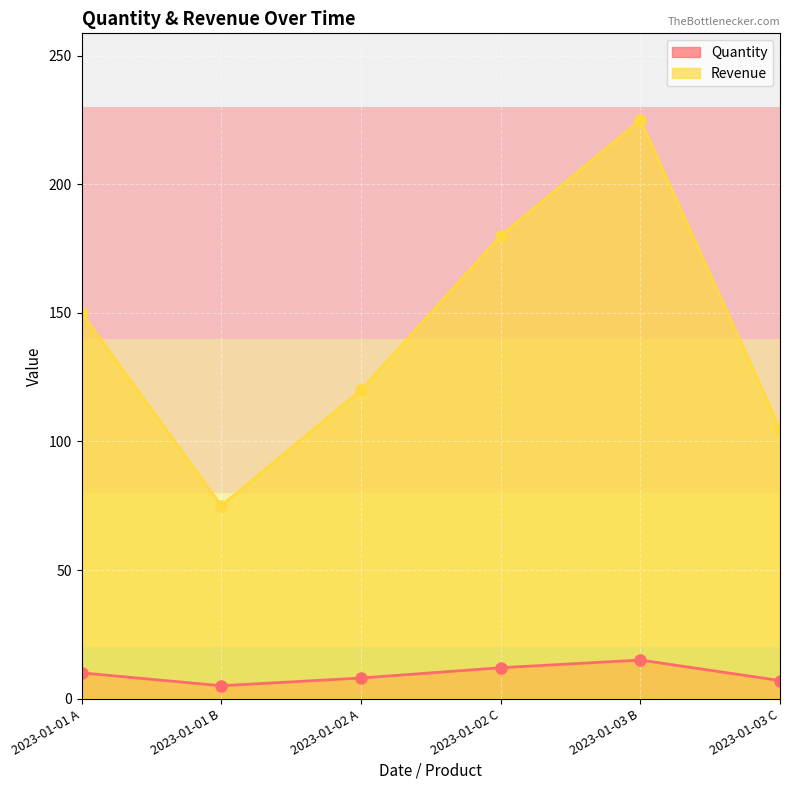

What is the label of the 1st point from the right?

2023-01-03 C